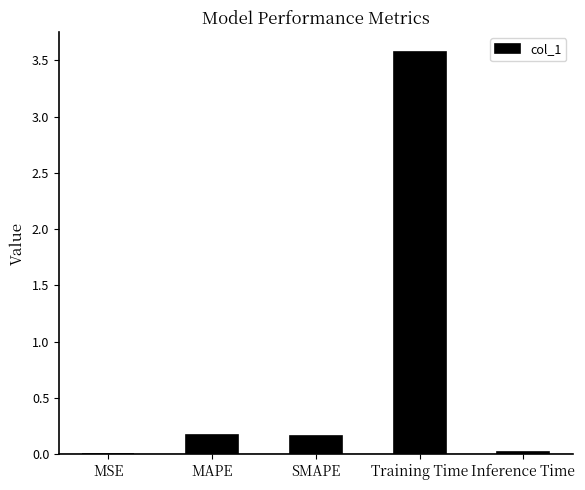

What is the sum of the values at SMAPE and MAPE?

0.3